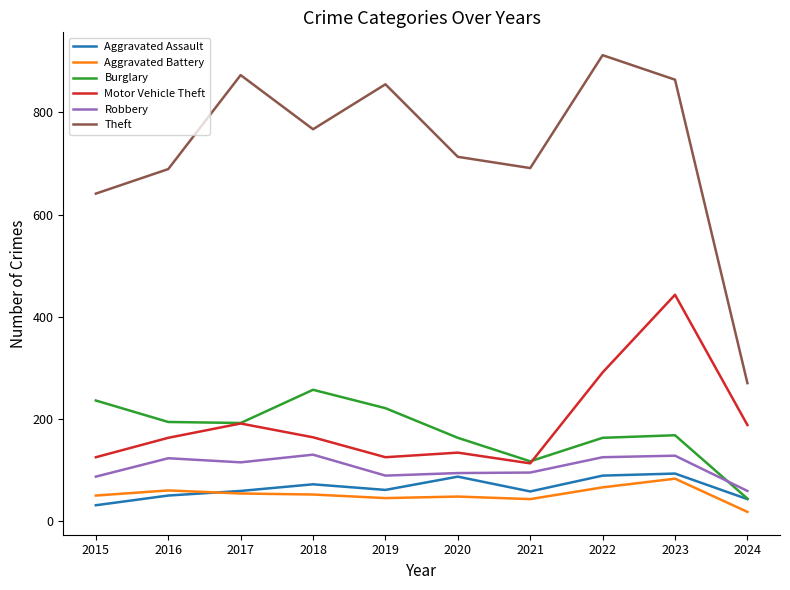

Which category has the highest value in the Motor Vehicle Theft series?

2023